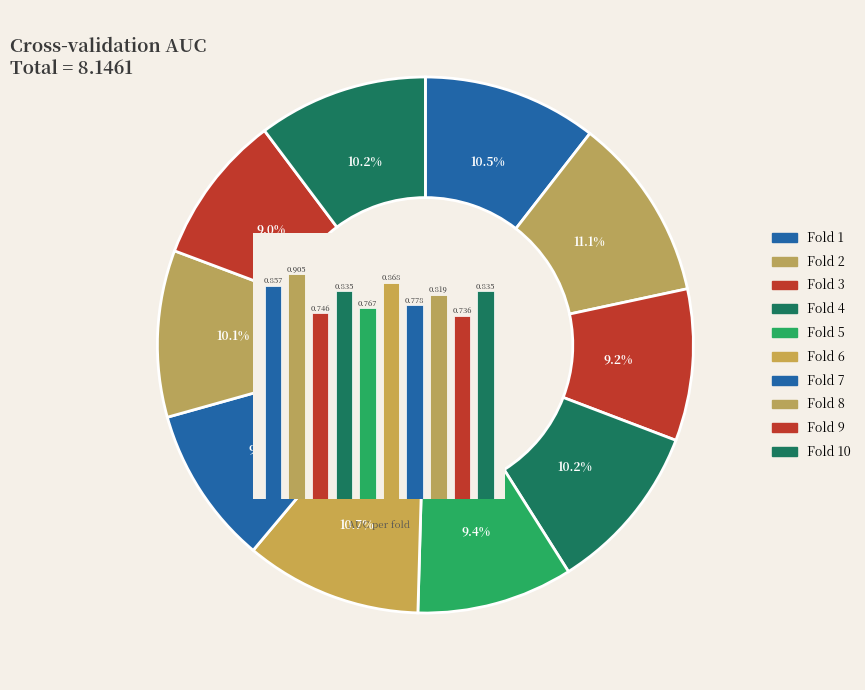

To the nearest percent, what percentage of the pie is Fold 5?

9%